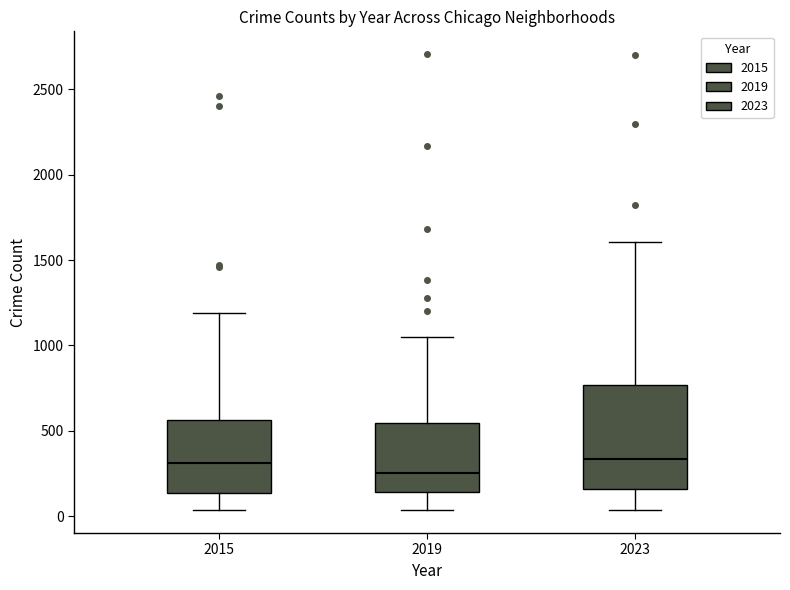

Reading left to right, read every box against the y-axis: the position of its median line, the range the box covers, and the ends of its whiskers. The values are not printed on the chart, so give them approximately, as read against the axis.

2015: median 300, box 150 to 550, whiskers 50 to 1200
2019: median 250, box 150 to 550, whiskers 50 to 1050
2023: median 350, box 150 to 750, whiskers 50 to 1600